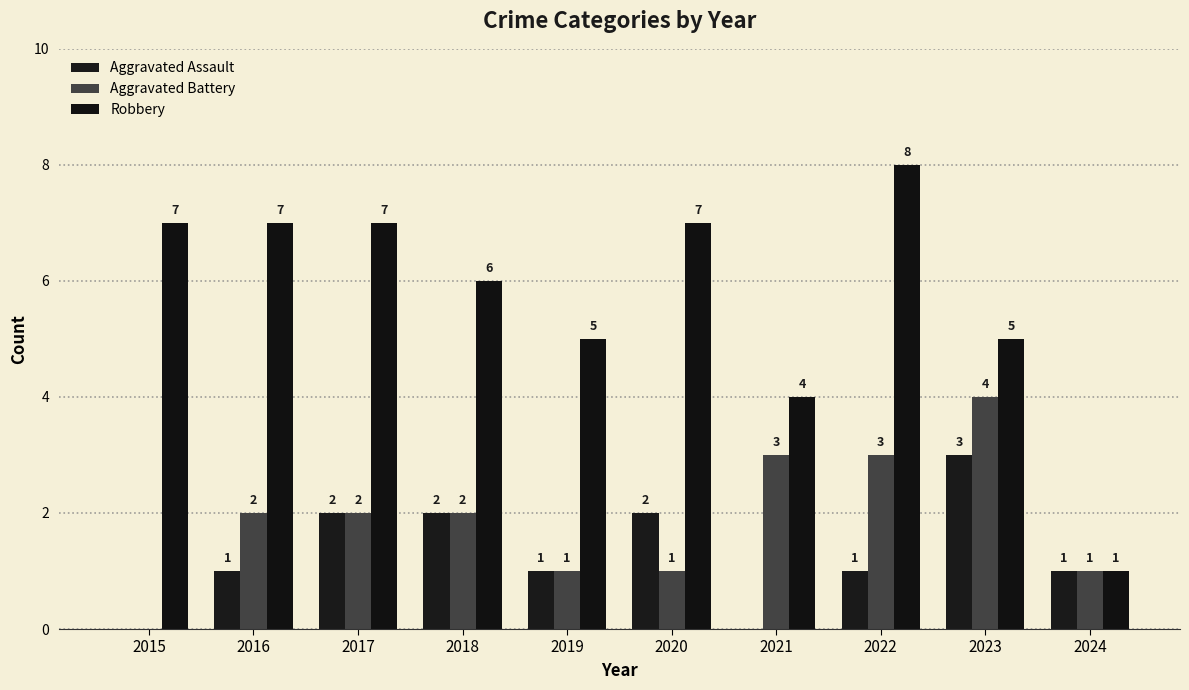

What is the sum of all Robbery values?

57